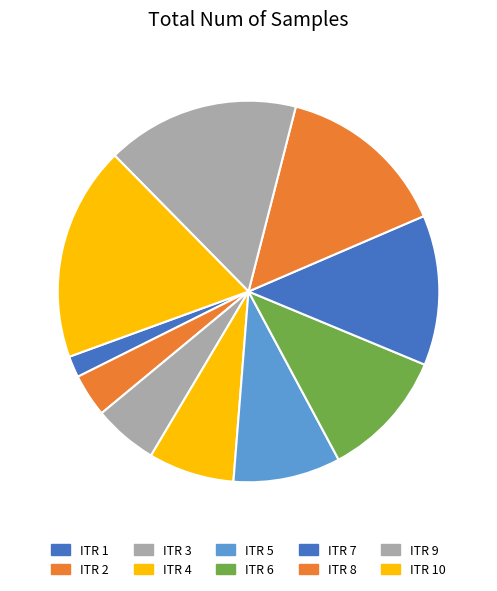

What is the change in value from ITR 3 to ITR 8?

+5